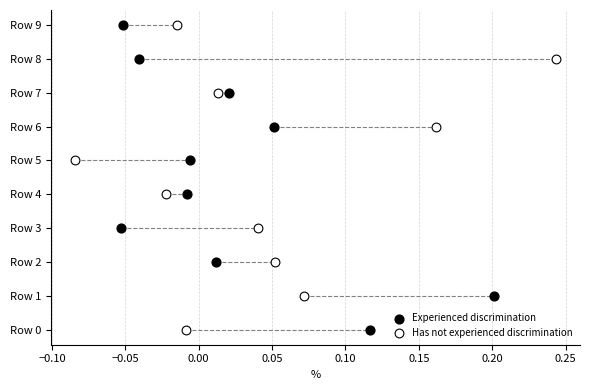

What are all the series names shown in the legend?

Experienced discrimination, Has not experienced discrimination